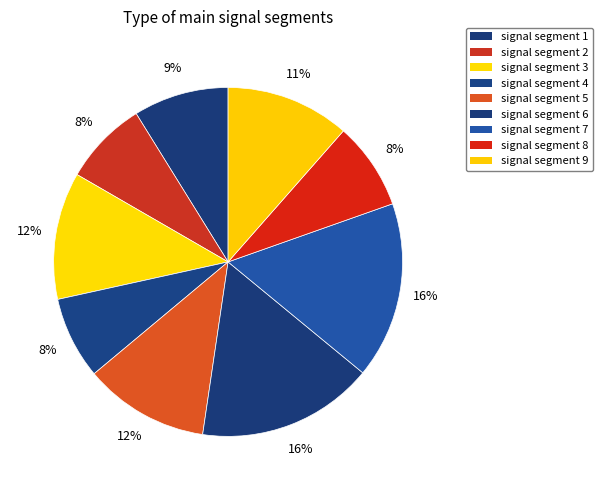

Which slice is the largest?

signal segment 6